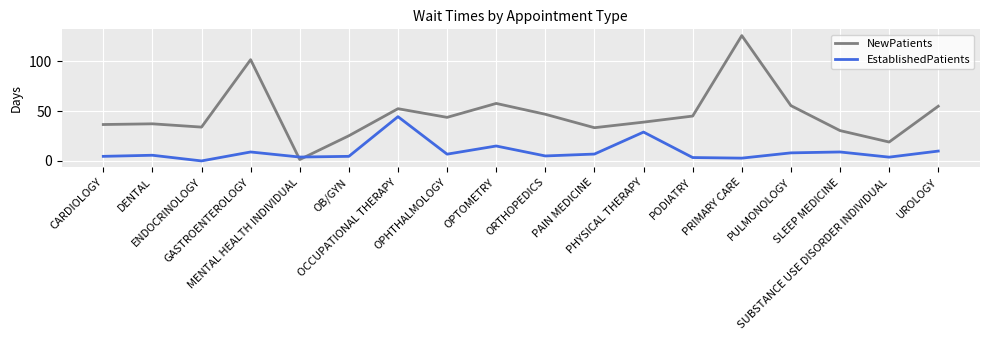

Which series has the largest total across all categories?

NewPatients